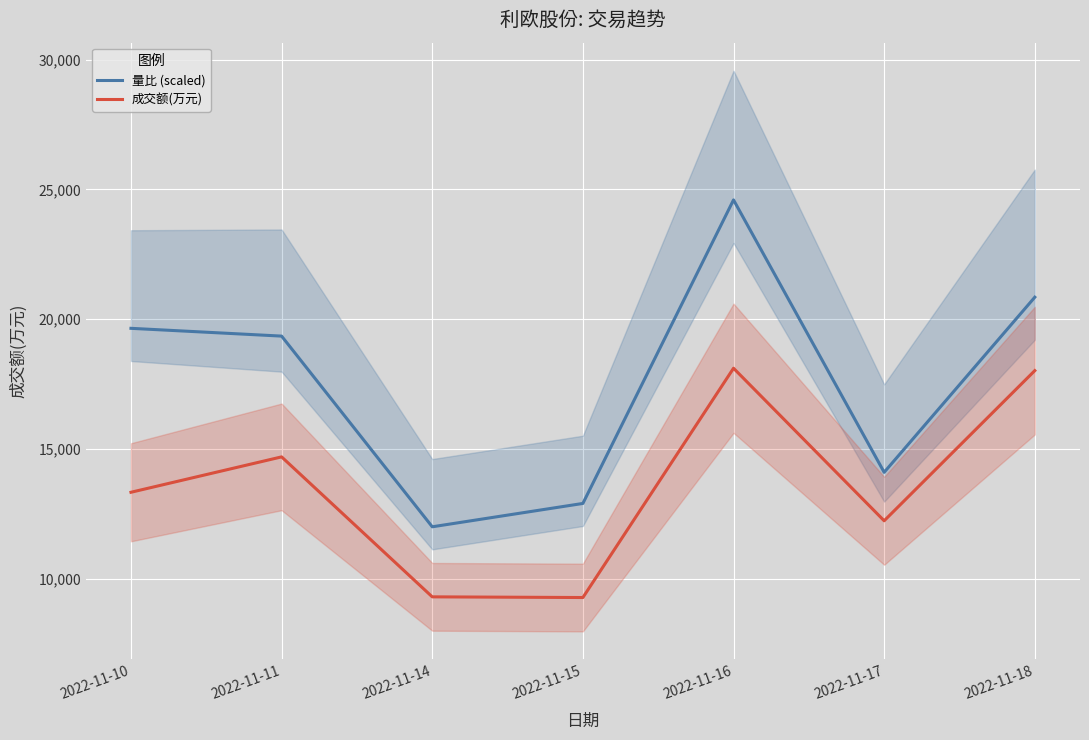

True or false: 量比 (scaled) has a value of 3331.1 at 2022-11-17.

False